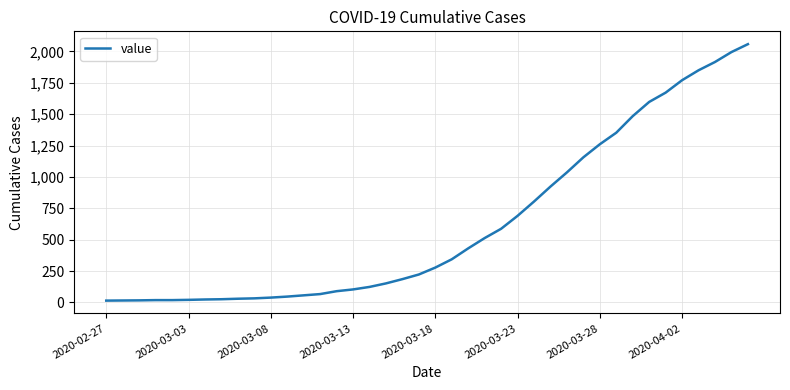

What is the difference between the maximum and minimum values?

2042